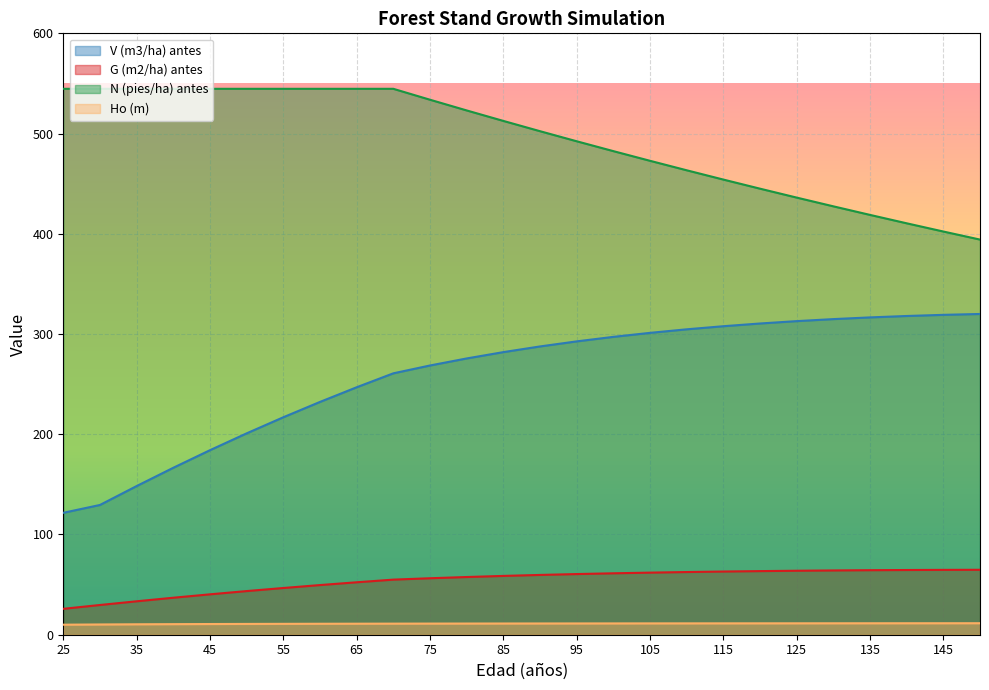

True or false: V (m3/ha) antes and N (pies/ha) antes cross at least once.

False